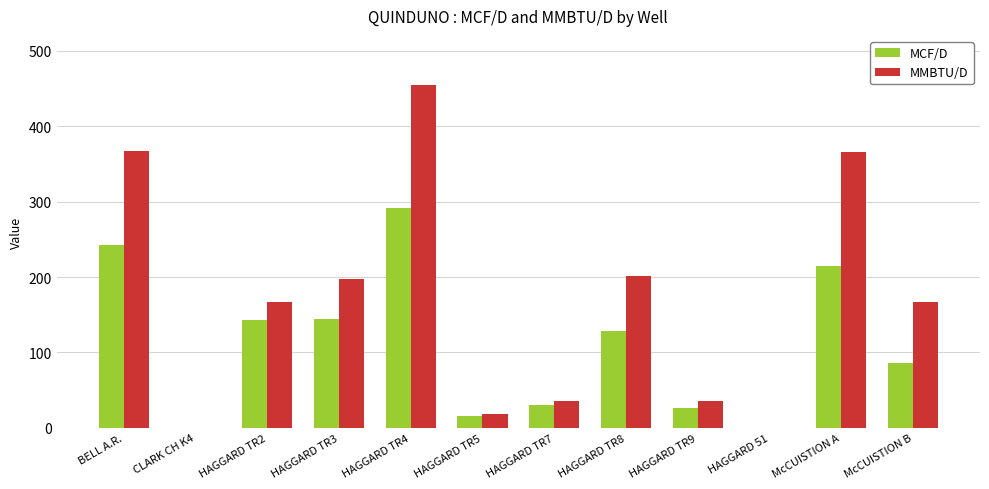

Between BELL A.R. and HAGGARD TR2, which series saw the biggest shift?

MMBTU/D